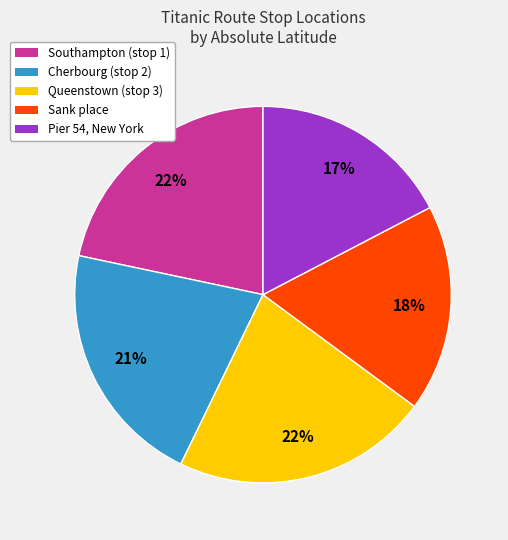

Combined, do Queenstown and Sank place account for over 50%?

No